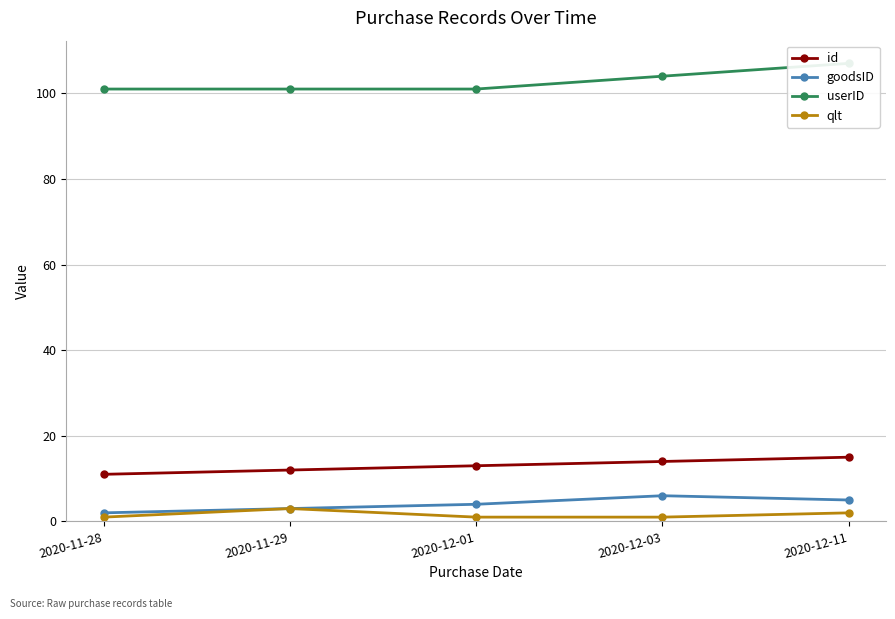

Reading left to right, what are all the values shown in this chart?

id: 2020-11-28=11	2020-11-29=12	2020-12-01=13	2020-12-03=14	2020-12-11=15
goodsID: 2020-11-28=2	2020-11-29=3	2020-12-01=4	2020-12-03=6	2020-12-11=5
userID: 2020-11-28=101	2020-11-29=101	2020-12-01=101	2020-12-03=104	2020-12-11=107
qlt: 2020-11-28=1	2020-11-29=3	2020-12-01=1	2020-12-03=1	2020-12-11=2